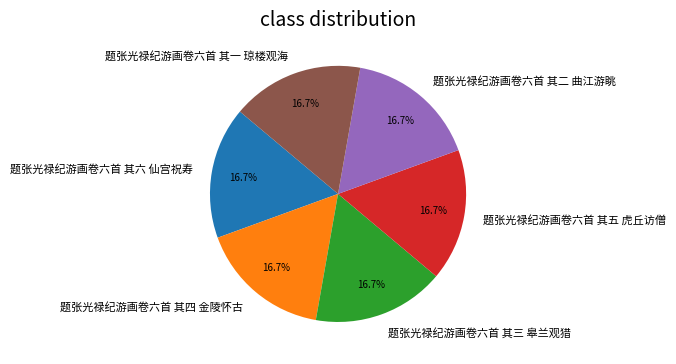

Do 题张光禄纪游画卷六首 其四 金陵怀古 and 题张光禄纪游画卷六首 其一 琼楼观海 together represent more than half of the pie?

No